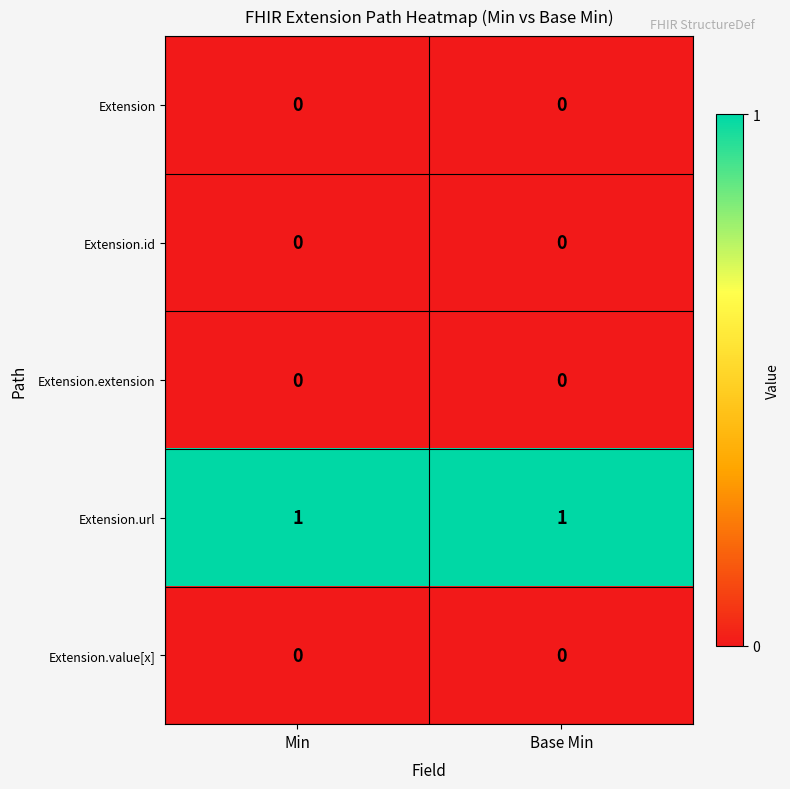

Which has a higher value, Base Min or Min?

Base Min